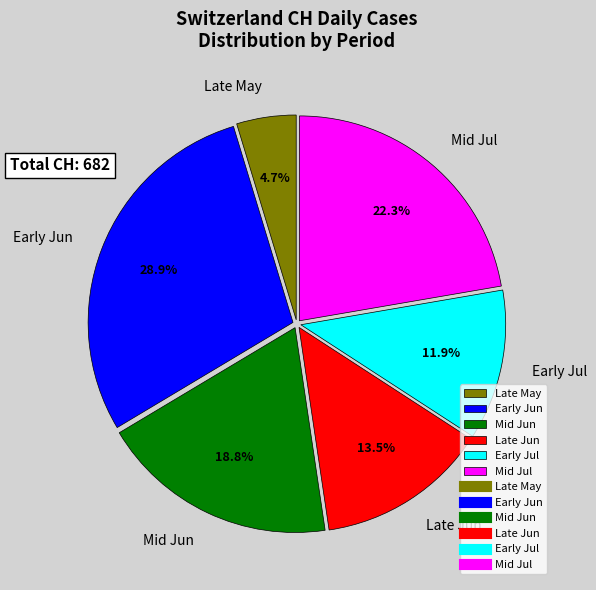

Do Mid Jun and Early Jul together represent more than half of the pie?

No